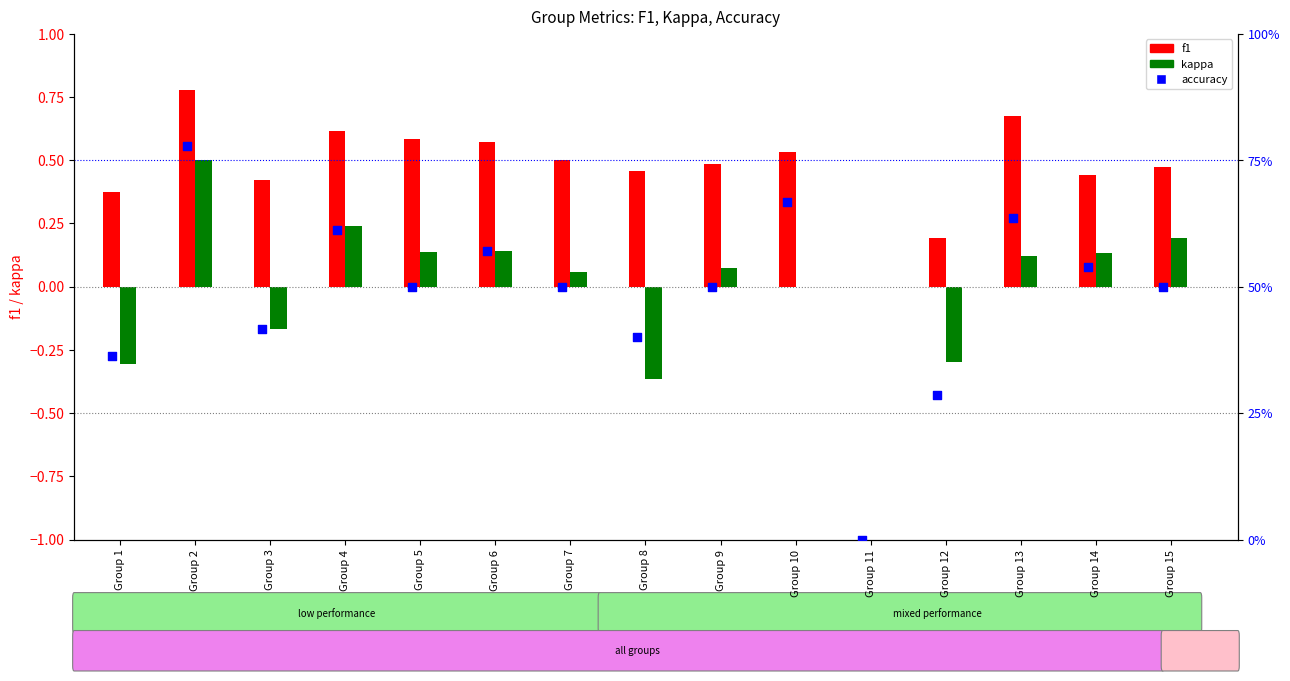

Which series reaches the minimum Y coordinate?

kappa